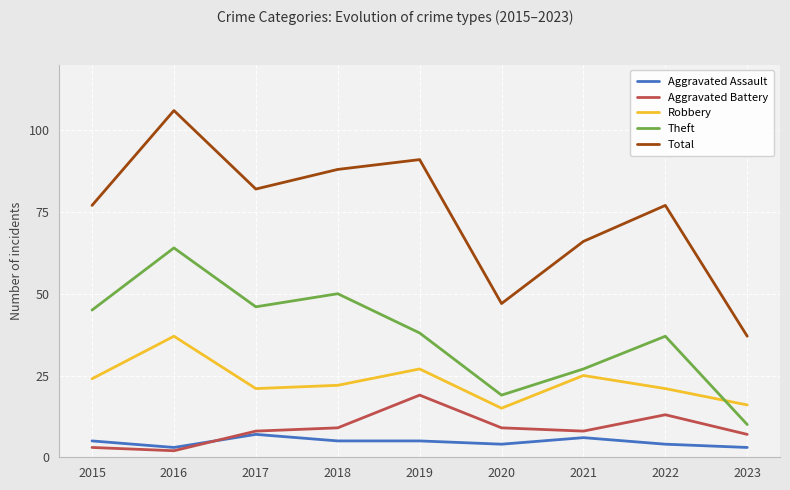

Reading left to right, list all the values displayed in this chart.

Aggravated Assault: 2015=5	2016=3	2017=7	2018=5	2019=5	2020=4	2021=6	2022=4	2023=3
Aggravated Battery: 2015=3	2016=2	2017=8	2018=9	2019=19	2020=9	2021=8	2022=13	2023=7
Robbery: 2015=24	2016=37	2017=21	2018=22	2019=27	2020=15	2021=25	2022=21	2023=16
Theft: 2015=45	2016=64	2017=46	2018=50	2019=38	2020=19	2021=27	2022=37	2023=10
Total: 2015=77	2016=106	2017=82	2018=88	2019=91	2020=47	2021=66	2022=77	2023=37